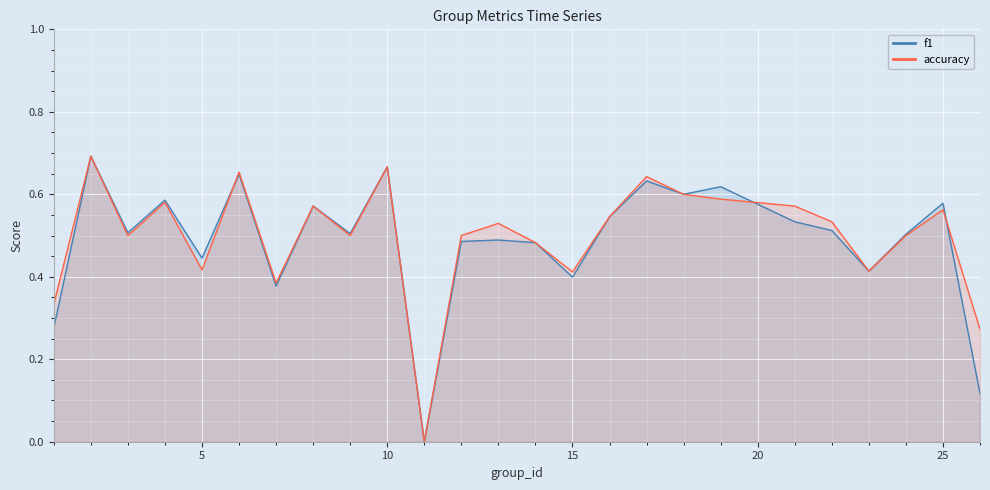

What are all the series names shown in the legend?

f1, accuracy